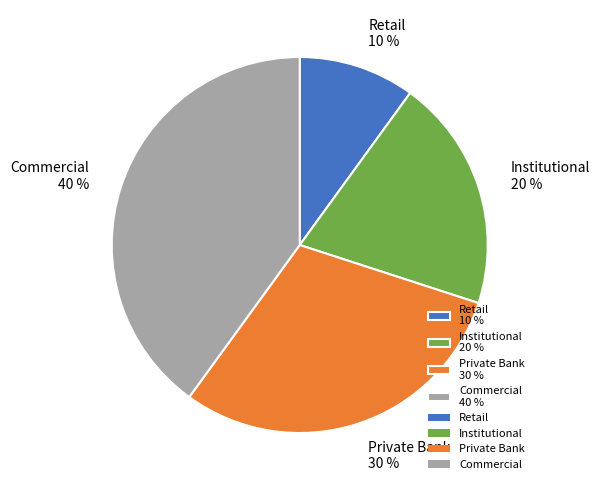

What is the largest slice in the pie chart?

Commercial